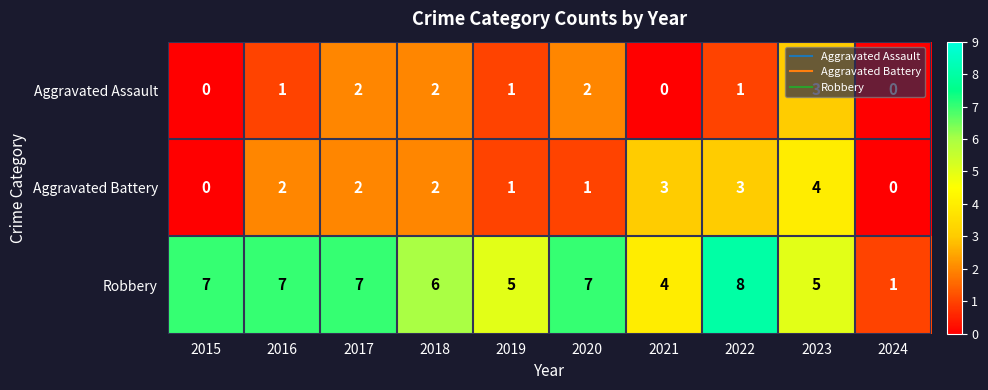

Is it true that Aggravated Battery equals 1 at 2017?

False